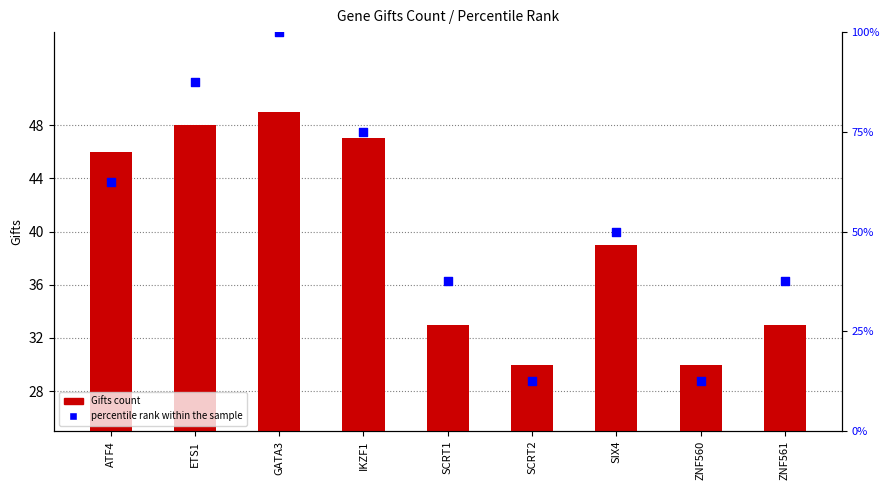

At which category is the sum across all series the highest?

GATA3